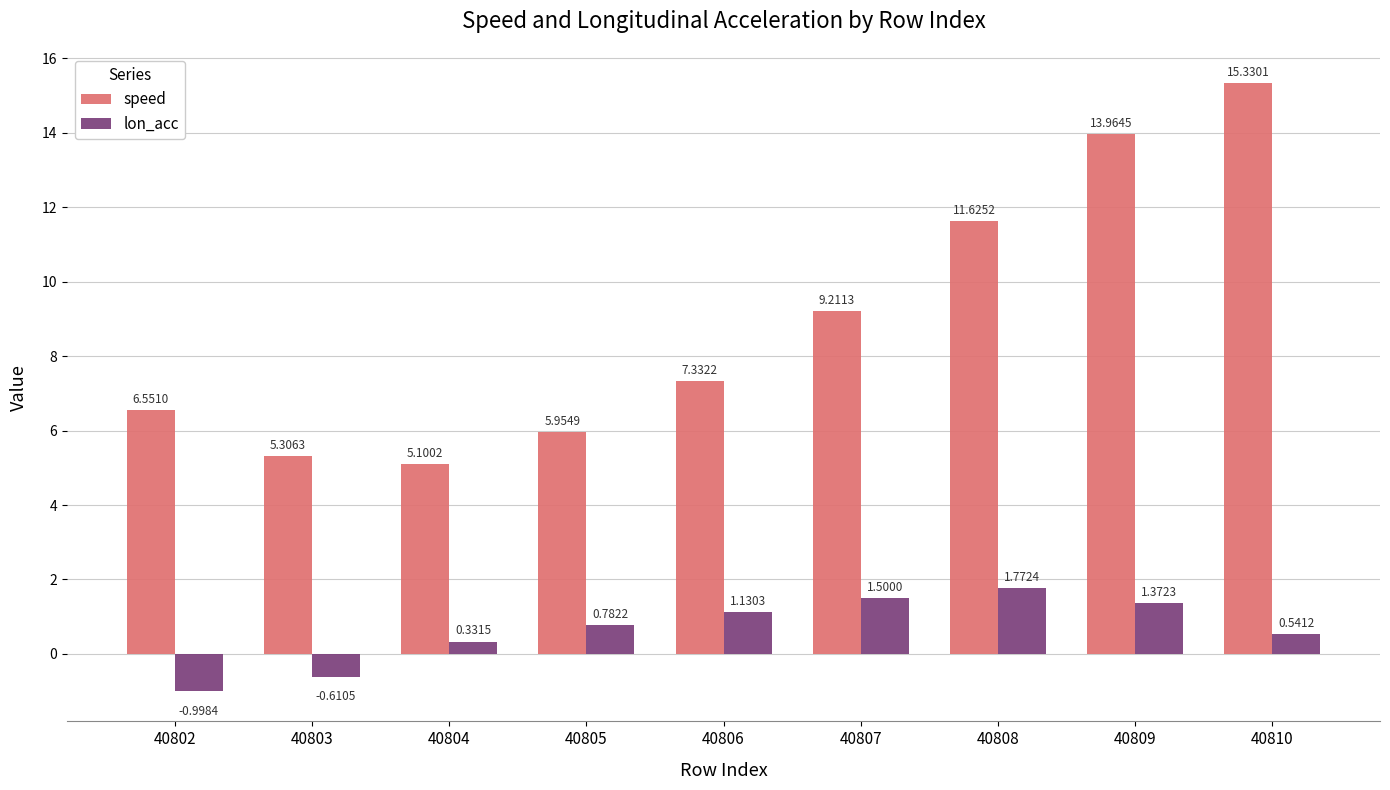

What is the spread (max minus min) of values at 40806?

6.2